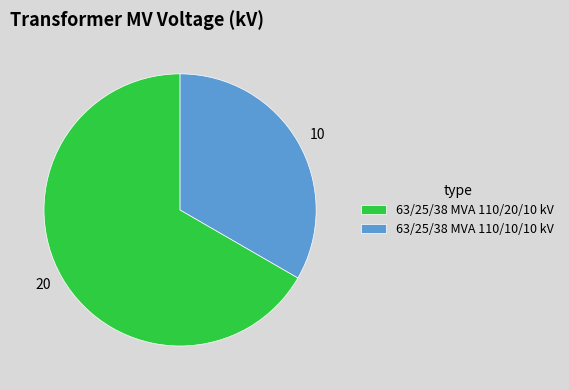

How many segments does this pie chart have?

2